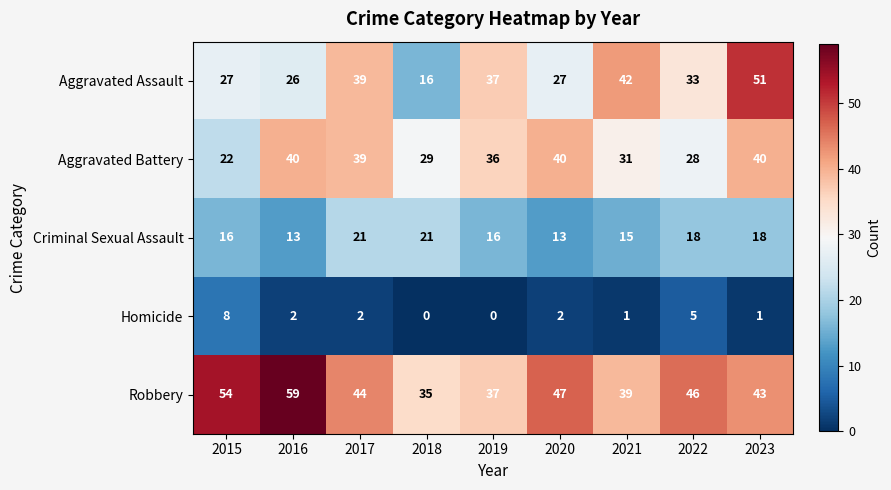

What is the difference between the Criminal Sexual Assault values at 2020 and 2015?

3